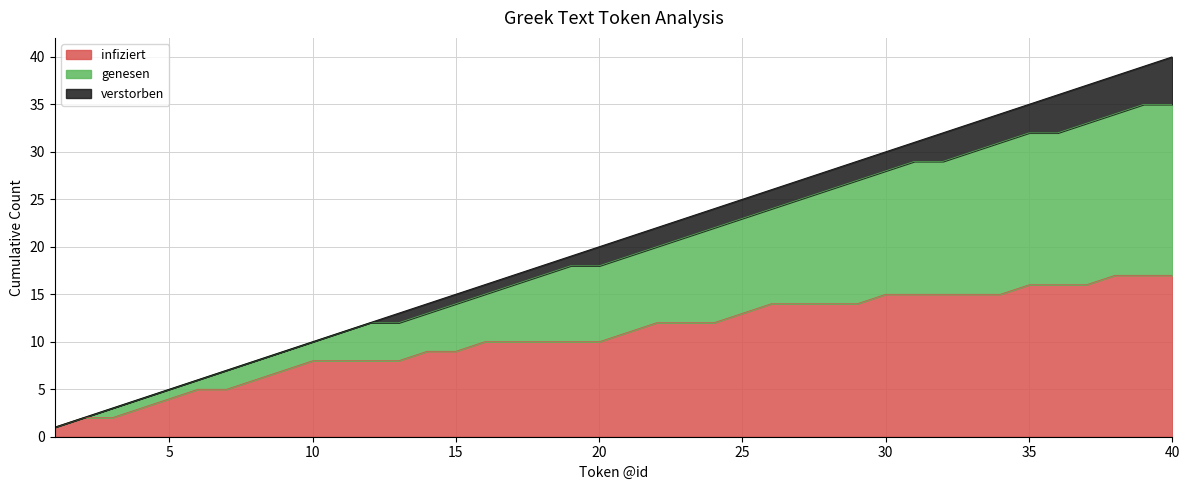

What is the highest value of the infiziert series?

17